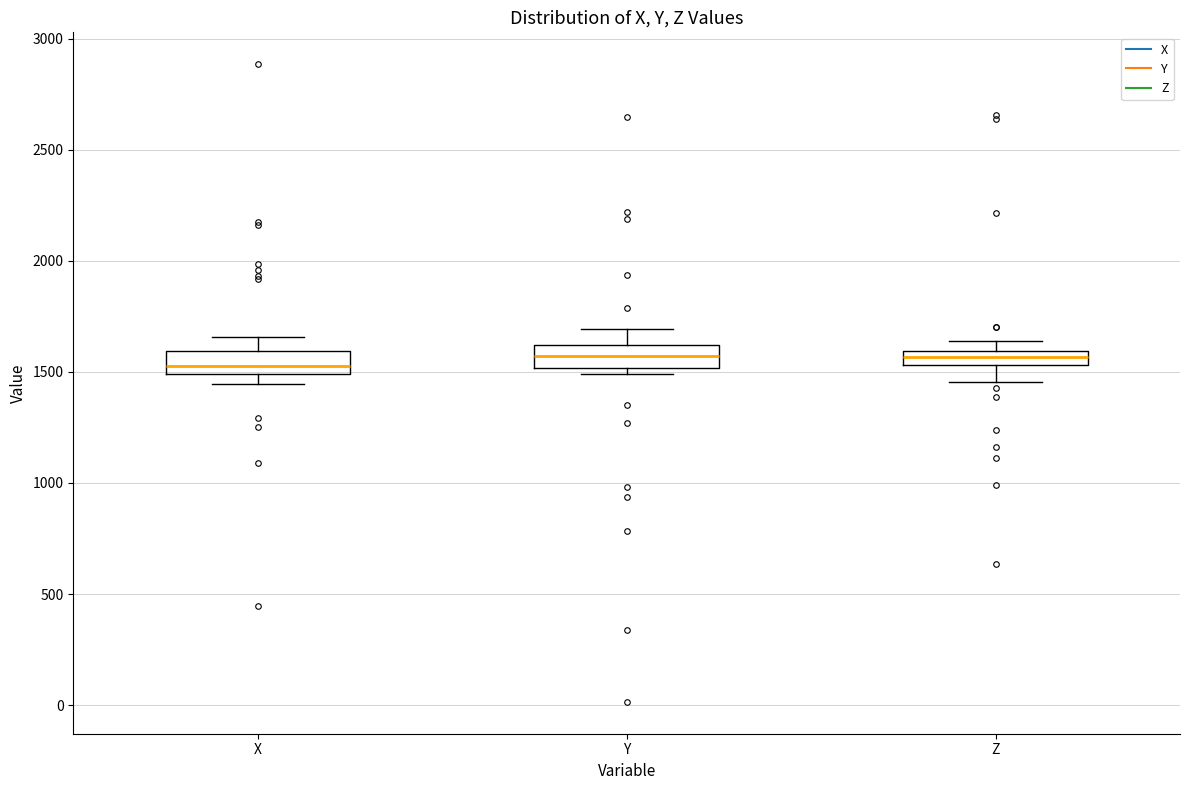

Where does the lower whisker of the box for Z end on the y-axis? The values are not printed on the chart, so give them approximately, as read against the axis.

1450